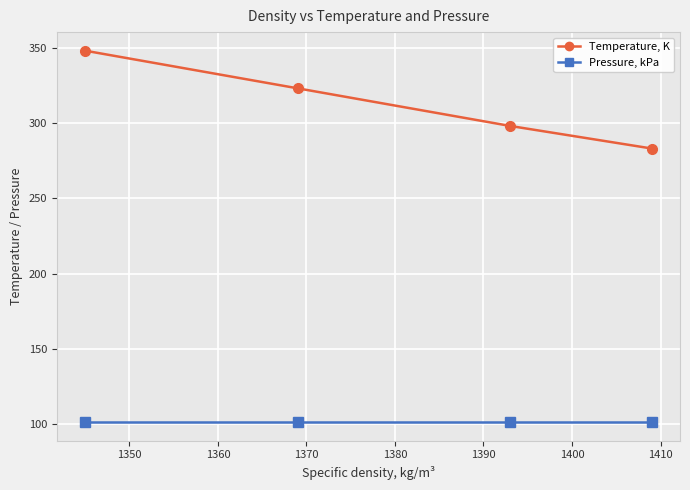

List the series in order of their peak value, lowest first.

Pressure, kPa, Temperature, K